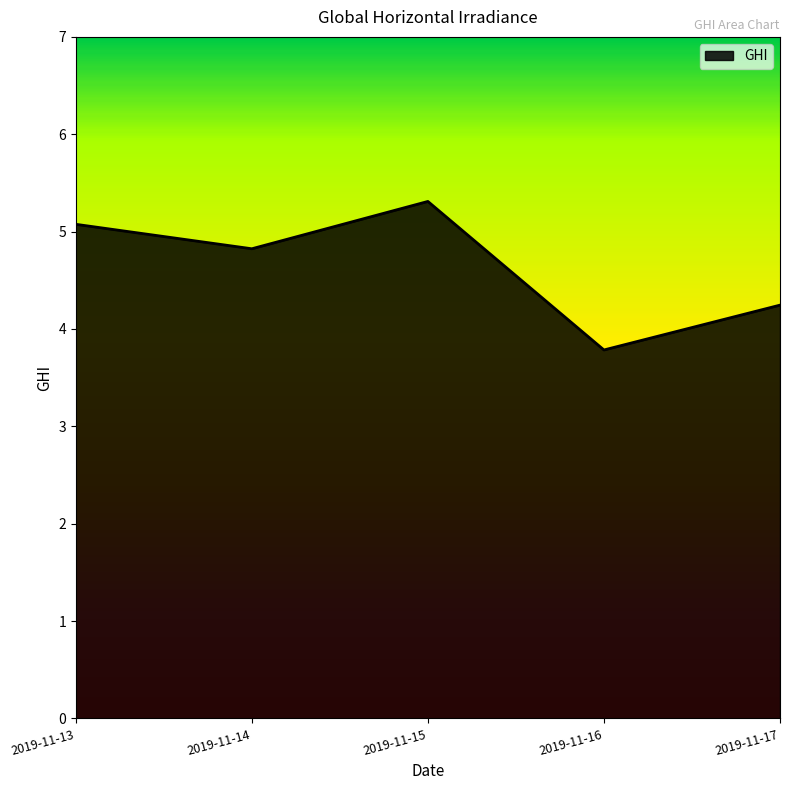

Count the number of categories in the chart.

5